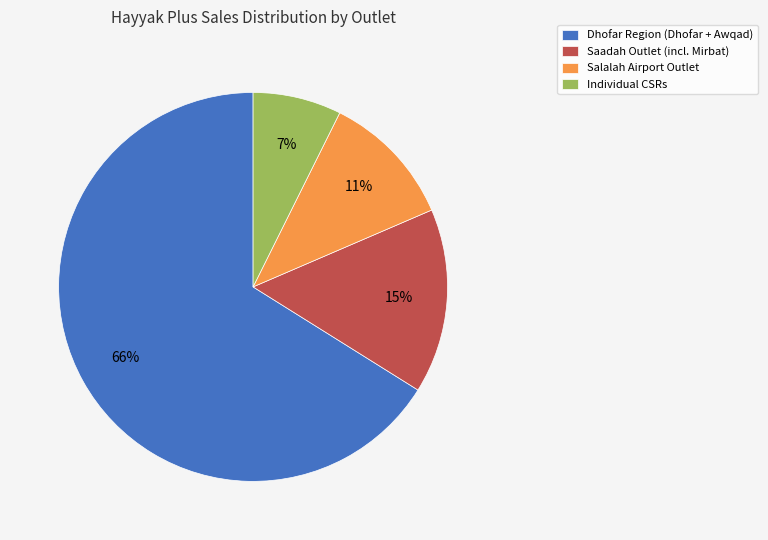

Is there a majority slice in this chart?

Yes